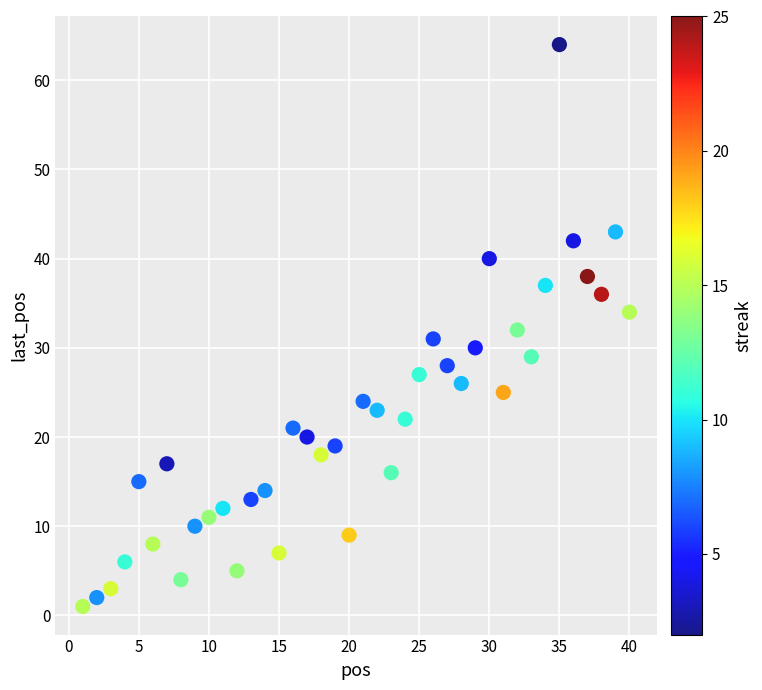

What is the range of Y values (max minus min)?

63